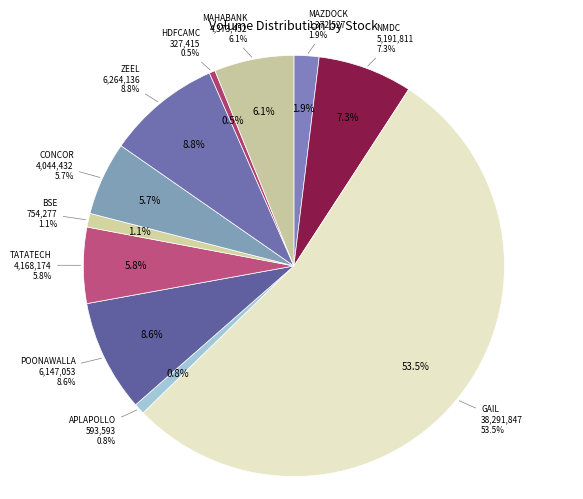

Which category has the biggest portion of the pie?

GAIL